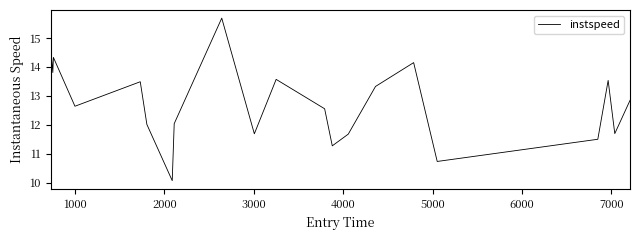

What is the greatest value displayed?

15.7